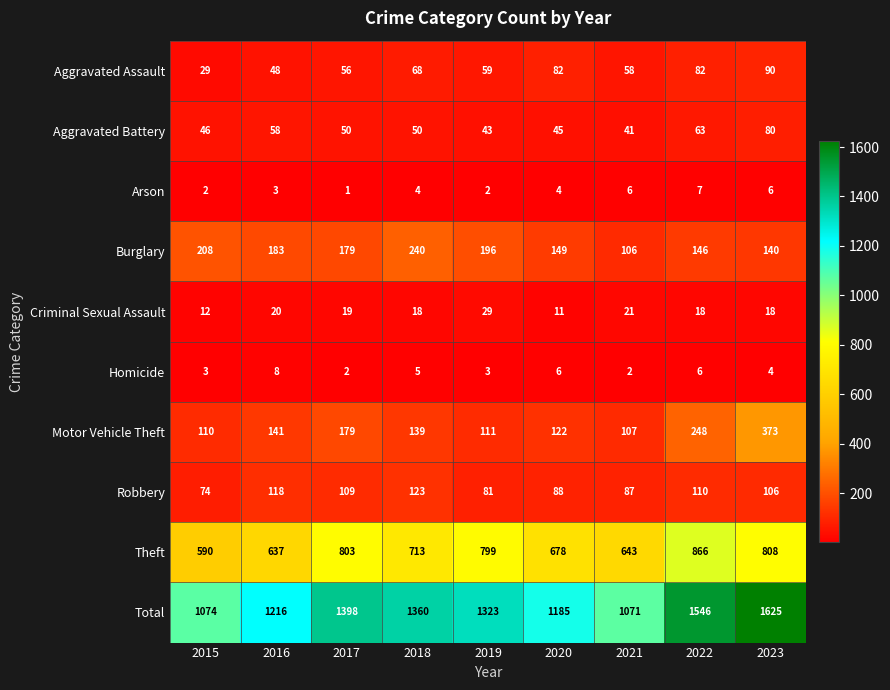

What is the sum of all Aggravated Battery values?

476